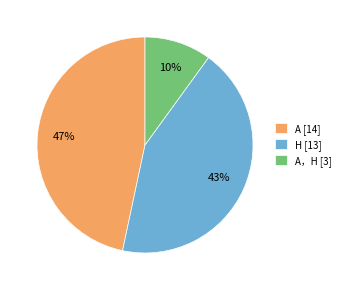

To the nearest percent, what is the difference between the largest and smallest slice percentages?

37%